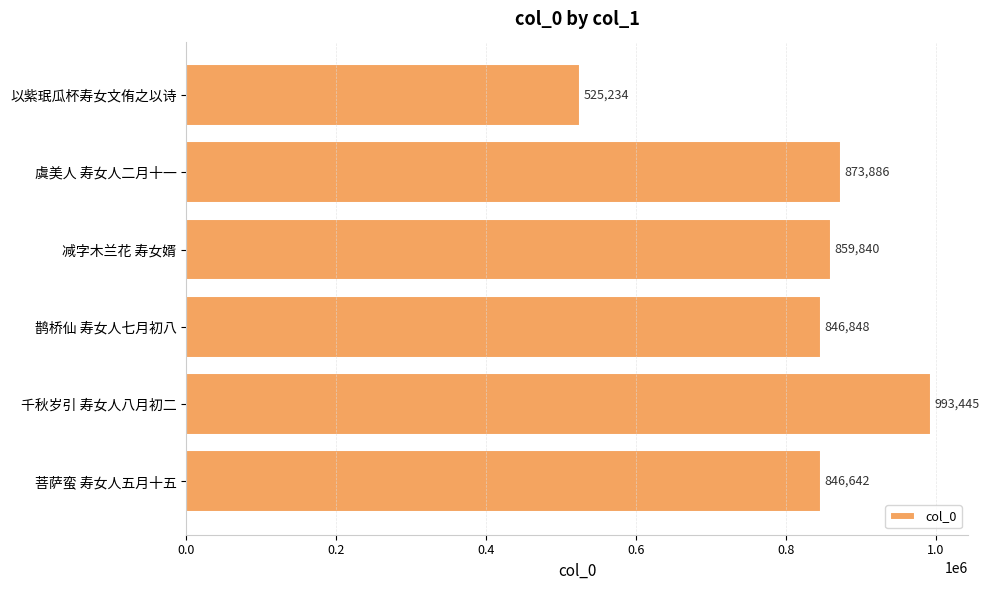

List the labels in order of value, largest first.

千秋岁引 寿女人八月初二, 虞美人 寿女人二月十一, 减字木兰花 寿女婿, 鹊桥仙 寿女人七月初八, 菩萨蛮 寿女人五月十五, 以紫珉瓜杯寿女文侑之以诗